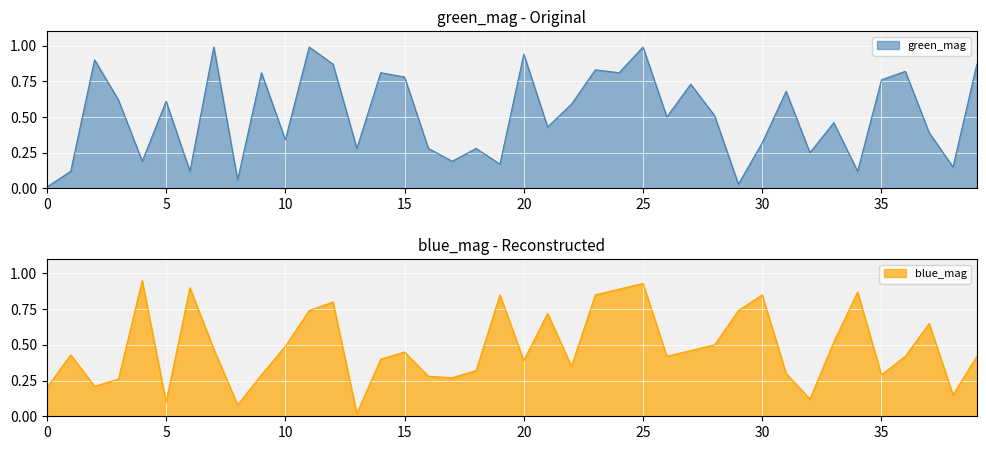

Which label corresponds to the largest value in the chart?

7